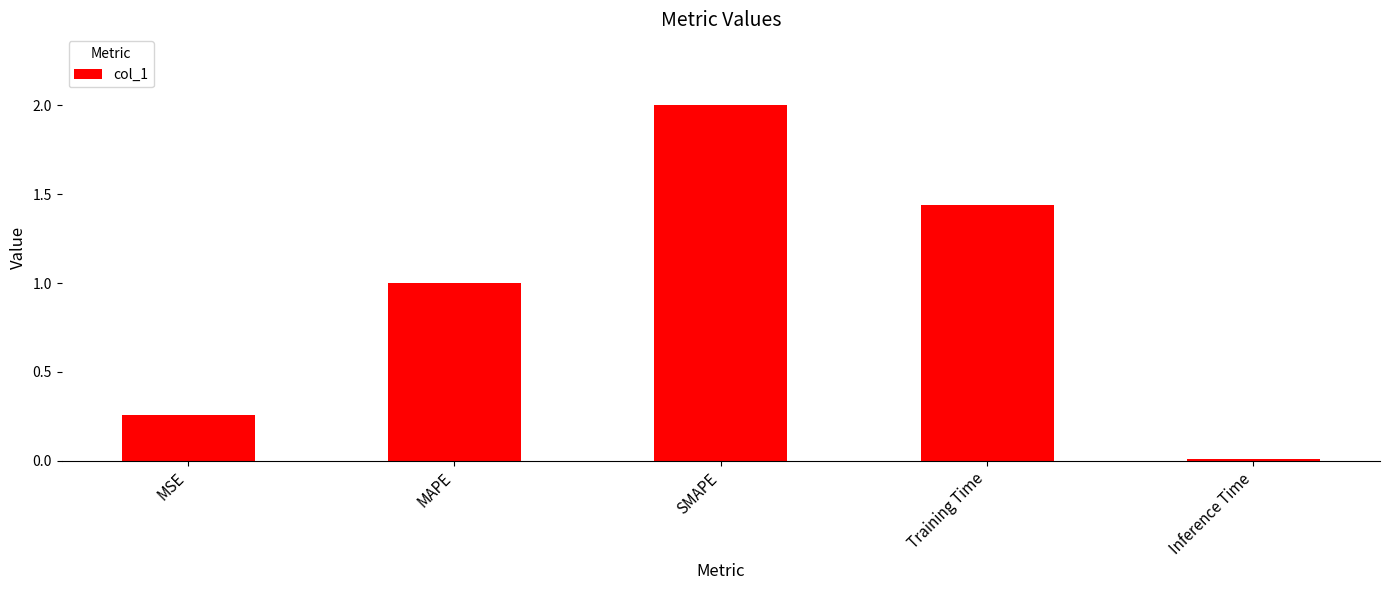

List the labels in order of value, largest first.

SMAPE, Training Time, MAPE, MSE, Inference Time